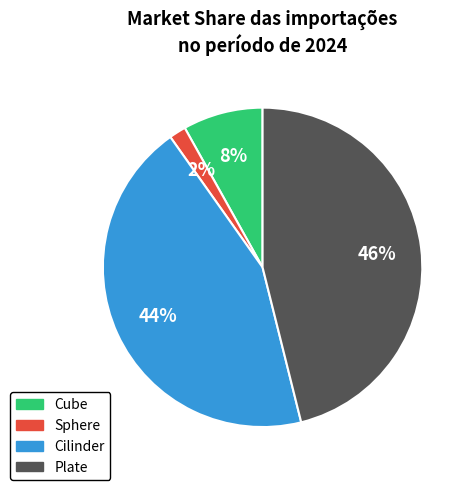

Is it true that Cube is 1% of the pie?

False